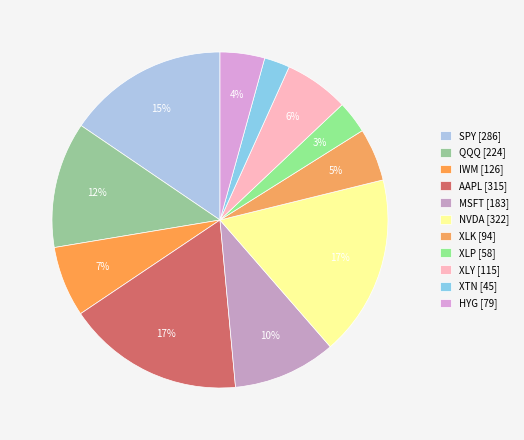

Count the number of slices in the pie.

11